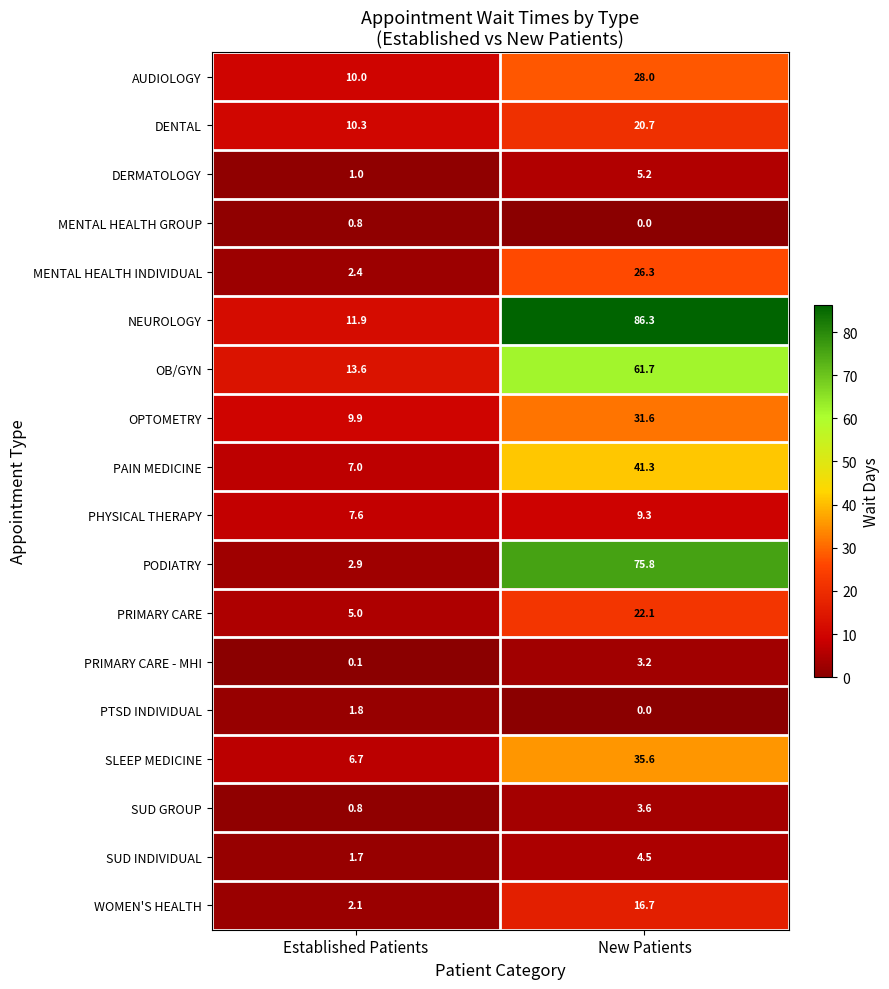

Which category has the lowest value across all series?

New Patients